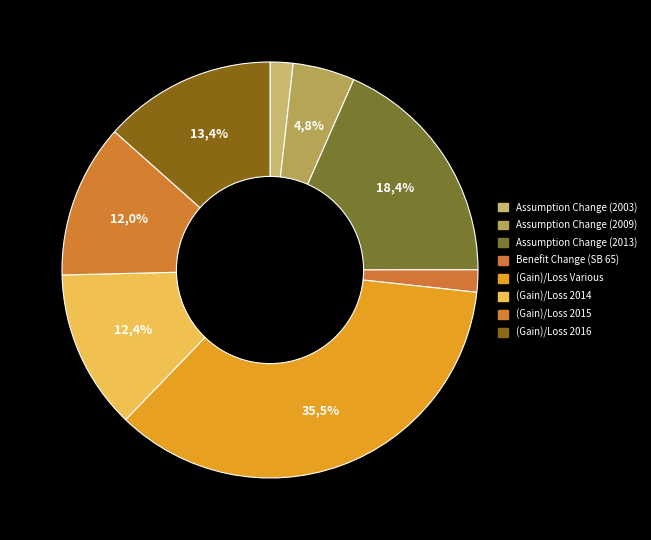

Does (Gain)/Loss Various account for over 50% of the chart?

No